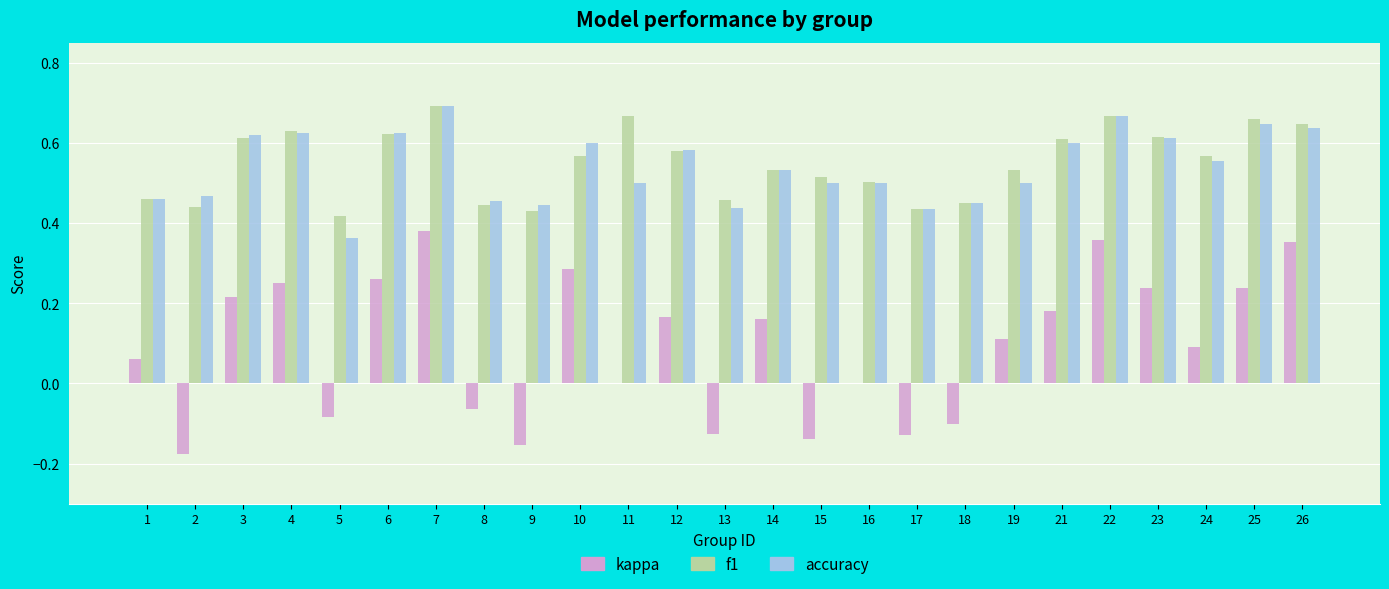

The f1 series shows 0.7 at 14. True or false?

False